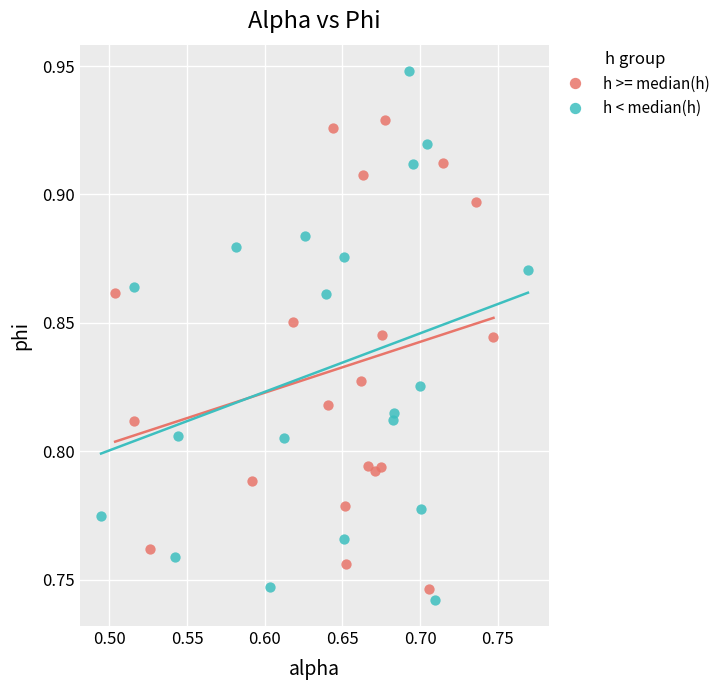

Which series contains the highest Y value?

h < median(h)